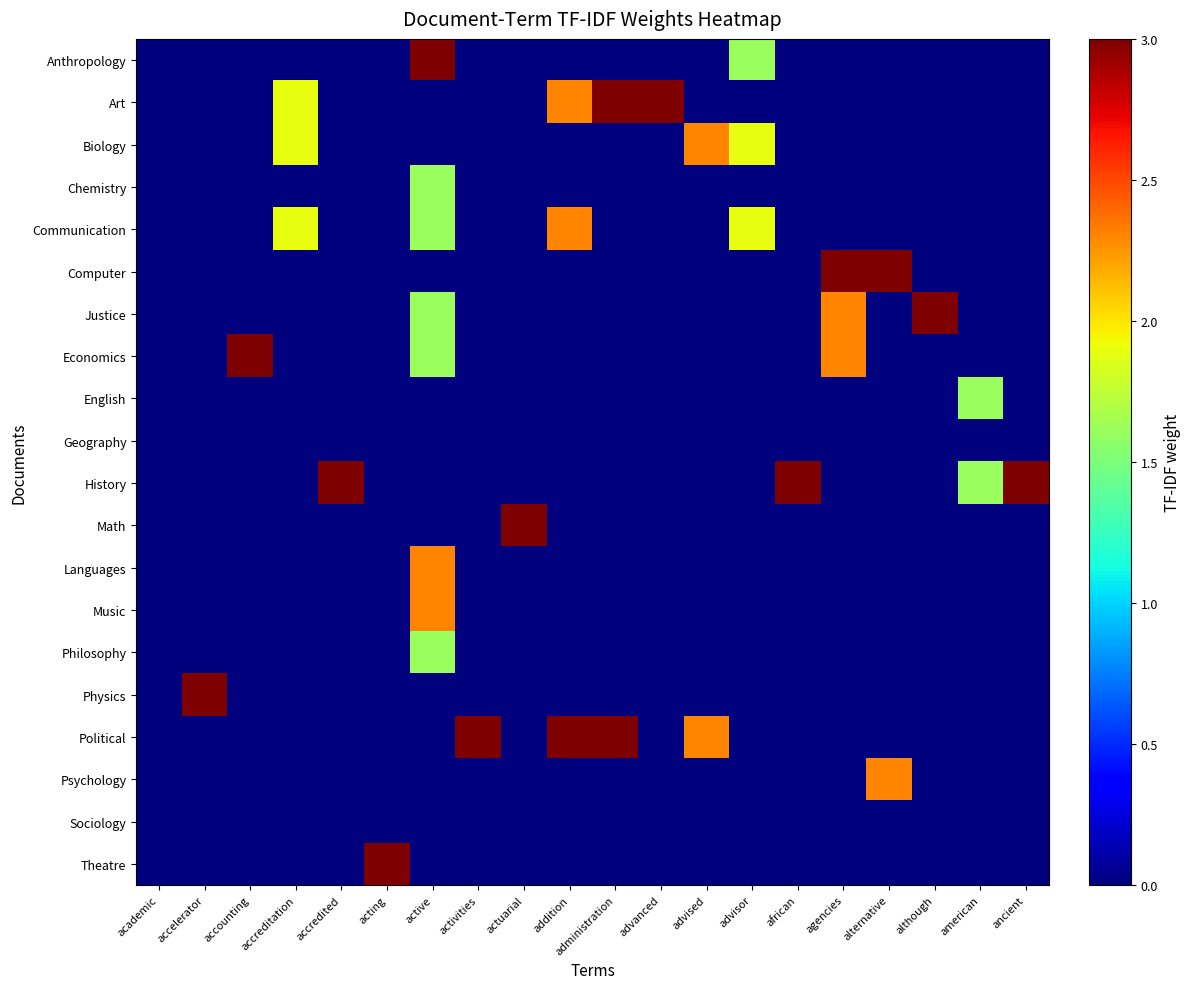

Reading left to right, list all the values displayed in this chart.

Anthropology: academic=0.0	accelerator=0.0	accounting=0.0	accreditation=0.0	accredited=0.0	acting=0.0	active=3.0	activities=0.0	actuarial=0.0	addition=0.0	administration=0.0	advanced=0.0	advised=0.0	advisor=1.6	african=0.0	agencies=0.0	alternative=0.0	although=0.0	american=0.0	ancient=0.0
Art: academic=0.0	accelerator=0.0	accounting=0.0	accreditation=1.9	accredited=0.0	acting=0.0	active=0.0	activities=0.0	actuarial=0.0	addition=2.3	administration=3.0	advanced=3.0	advised=0.0	advisor=0.0	african=0.0	agencies=0.0	alternative=0.0	although=0.0	american=0.0	ancient=0.0
Biology: academic=0.0	accelerator=0.0	accounting=0.0	accreditation=1.9	accredited=0.0	acting=0.0	active=0.0	activities=0.0	actuarial=0.0	addition=0.0	administration=0.0	advanced=0.0	advised=2.3	advisor=1.9	african=0.0	agencies=0.0	alternative=0.0	although=0.0	american=0.0	ancient=0.0
Chemistry: academic=0.0	accelerator=0.0	accounting=0.0	accreditation=0.0	accredited=0.0	acting=0.0	active=1.6	activities=0.0	actuarial=0.0	addition=0.0	administration=0.0	advanced=0.0	advised=0.0	advisor=0.0	african=0.0	agencies=0.0	alternative=0.0	although=0.0	american=0.0	ancient=0.0
Communication: academic=0.0	accelerator=0.0	accounting=0.0	accreditation=1.9	accredited=0.0	acting=0.0	active=1.6	activities=0.0	actuarial=0.0	addition=2.3	administration=0.0	advanced=0.0	advised=0.0	advisor=1.9	african=0.0	agencies=0.0	alternative=0.0	although=0.0	american=0.0	ancient=0.0
Computer: academic=0.0	accelerator=0.0	accounting=0.0	accreditation=0.0	accredited=0.0	acting=0.0	active=0.0	activities=0.0	actuarial=0.0	addition=0.0	administration=0.0	advanced=0.0	advised=0.0	advisor=0.0	african=0.0	agencies=3.0	alternative=3.0	although=0.0	american=0.0	ancient=0.0
Justice: academic=0.0	accelerator=0.0	accounting=0.0	accreditation=0.0	accredited=0.0	acting=0.0	active=1.6	activities=0.0	actuarial=0.0	addition=0.0	administration=0.0	advanced=0.0	advised=0.0	advisor=0.0	african=0.0	agencies=2.3	alternative=0.0	although=3.0	american=0.0	ancient=0.0
Economics: academic=0.0	accelerator=0.0	accounting=3.0	accreditation=0.0	accredited=0.0	acting=0.0	active=1.6	activities=0.0	actuarial=0.0	addition=0.0	administration=0.0	advanced=0.0	advised=0.0	advisor=0.0	african=0.0	agencies=2.3	alternative=0.0	although=0.0	american=0.0	ancient=0.0
English: academic=0.0	accelerator=0.0	accounting=0.0	accreditation=0.0	accredited=0.0	acting=0.0	active=0.0	activities=0.0	actuarial=0.0	addition=0.0	administration=0.0	advanced=0.0	advised=0.0	advisor=0.0	african=0.0	agencies=0.0	alternative=0.0	although=0.0	american=1.6	ancient=0.0
Geography: academic=0.0	accelerator=0.0	accounting=0.0	accreditation=0.0	accredited=0.0	acting=0.0	active=0.0	activities=0.0	actuarial=0.0	addition=0.0	administration=0.0	advanced=0.0	advised=0.0	advisor=0.0	african=0.0	agencies=0.0	alternative=0.0	although=0.0	american=0.0	ancient=0.0
History: academic=0.0	accelerator=0.0	accounting=0.0	accreditation=0.0	accredited=3.0	acting=0.0	active=0.0	activities=0.0	actuarial=0.0	addition=0.0	administration=0.0	advanced=0.0	advised=0.0	advisor=0.0	african=3.0	agencies=0.0	alternative=0.0	although=0.0	american=1.6	ancient=3.0
Math: academic=0.0	accelerator=0.0	accounting=0.0	accreditation=0.0	accredited=0.0	acting=0.0	active=0.0	activities=0.0	actuarial=3.0	addition=0.0	administration=0.0	advanced=0.0	advised=0.0	advisor=0.0	african=0.0	agencies=0.0	alternative=0.0	although=0.0	american=0.0	ancient=0.0
Languages: academic=0.0	accelerator=0.0	accounting=0.0	accreditation=0.0	accredited=0.0	acting=0.0	active=2.3	activities=0.0	actuarial=0.0	addition=0.0	administration=0.0	advanced=0.0	advised=0.0	advisor=0.0	african=0.0	agencies=0.0	alternative=0.0	although=0.0	american=0.0	ancient=0.0
Music: academic=0.0	accelerator=0.0	accounting=0.0	accreditation=0.0	accredited=0.0	acting=0.0	active=2.3	activities=0.0	actuarial=0.0	addition=0.0	administration=0.0	advanced=0.0	advised=0.0	advisor=0.0	african=0.0	agencies=0.0	alternative=0.0	although=0.0	american=0.0	ancient=0.0
Philosophy: academic=0.0	accelerator=0.0	accounting=0.0	accreditation=0.0	accredited=0.0	acting=0.0	active=1.6	activities=0.0	actuarial=0.0	addition=0.0	administration=0.0	advanced=0.0	advised=0.0	advisor=0.0	african=0.0	agencies=0.0	alternative=0.0	although=0.0	american=0.0	ancient=0.0
Physics: academic=0.0	accelerator=3.0	accounting=0.0	accreditation=0.0	accredited=0.0	acting=0.0	active=0.0	activities=0.0	actuarial=0.0	addition=0.0	administration=0.0	advanced=0.0	advised=0.0	advisor=0.0	african=0.0	agencies=0.0	alternative=0.0	although=0.0	american=0.0	ancient=0.0
Political: academic=0.0	accelerator=0.0	accounting=0.0	accreditation=0.0	accredited=0.0	acting=0.0	active=0.0	activities=3.0	actuarial=0.0	addition=3.0	administration=3.0	advanced=0.0	advised=2.3	advisor=0.0	african=0.0	agencies=0.0	alternative=0.0	although=0.0	american=0.0	ancient=0.0
Psychology: academic=0.0	accelerator=0.0	accounting=0.0	accreditation=0.0	accredited=0.0	acting=0.0	active=0.0	activities=0.0	actuarial=0.0	addition=0.0	administration=0.0	advanced=0.0	advised=0.0	advisor=0.0	african=0.0	agencies=0.0	alternative=2.3	although=0.0	american=0.0	ancient=0.0
Sociology: academic=0.0	accelerator=0.0	accounting=0.0	accreditation=0.0	accredited=0.0	acting=0.0	active=0.0	activities=0.0	actuarial=0.0	addition=0.0	administration=0.0	advanced=0.0	advised=0.0	advisor=0.0	african=0.0	agencies=0.0	alternative=0.0	although=0.0	american=0.0	ancient=0.0
Theatre: academic=0.0	accelerator=0.0	accounting=0.0	accreditation=0.0	accredited=0.0	acting=3.0	active=0.0	activities=0.0	actuarial=0.0	addition=0.0	administration=0.0	advanced=0.0	advised=0.0	advisor=0.0	african=0.0	agencies=0.0	alternative=0.0	although=0.0	american=0.0	ancient=0.0